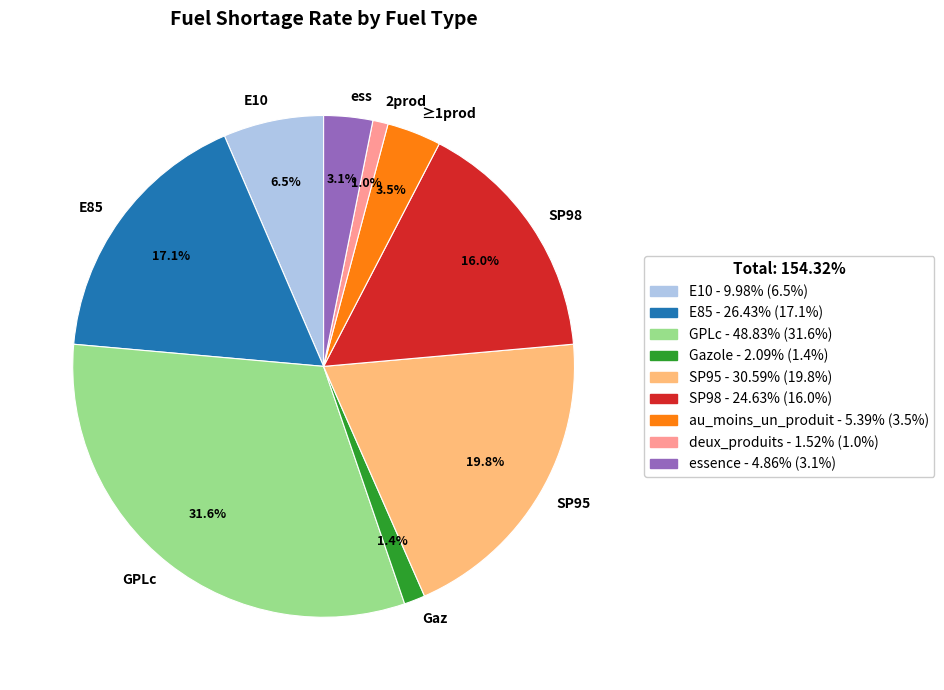

To the nearest percent, what portion does E85 represent?

17%